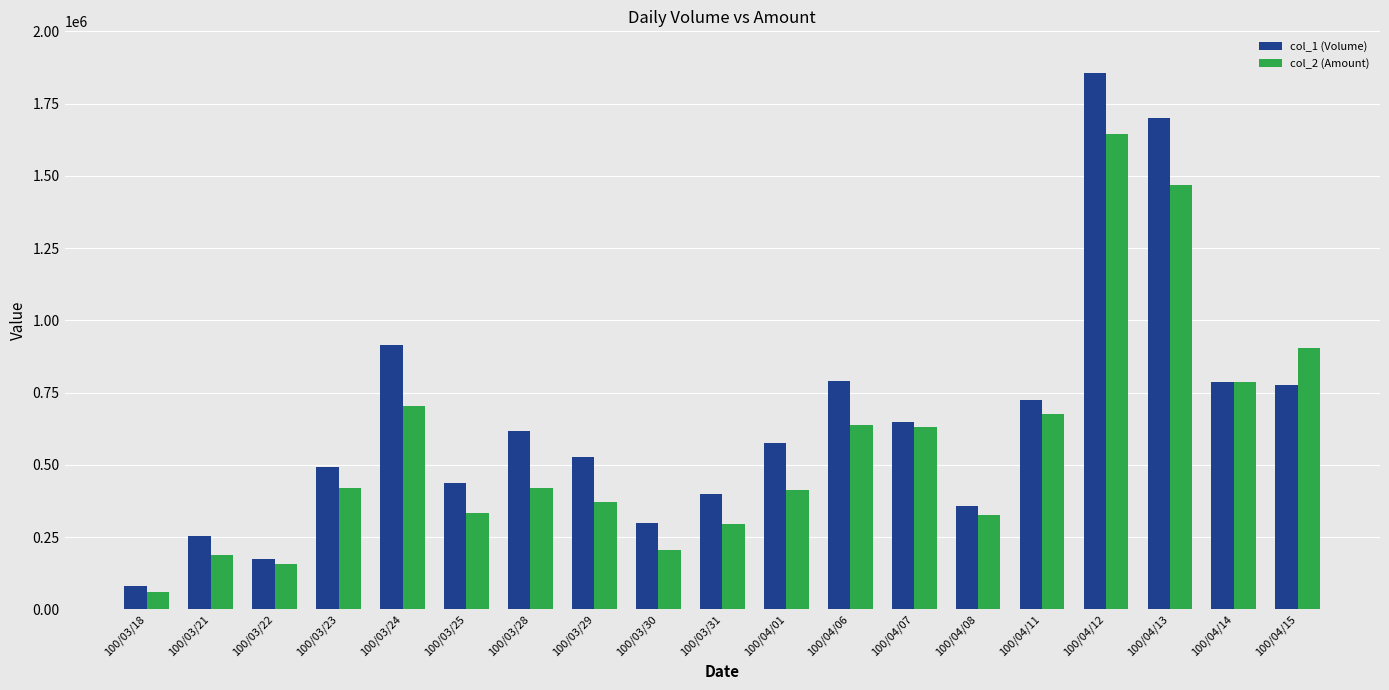

The col_2 (Amount) series shows 785430 at 100/04/14. True or false?

True